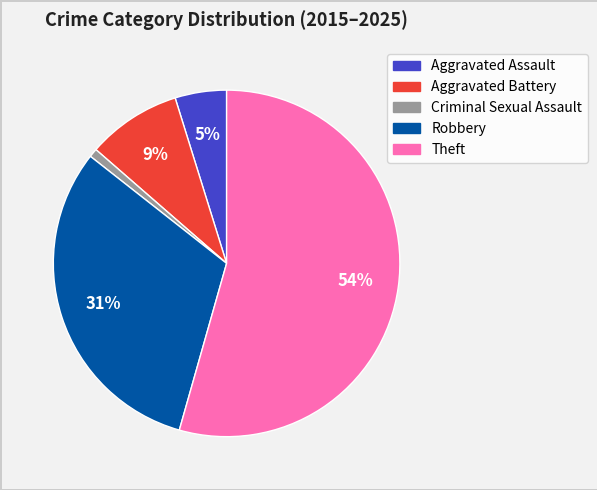

Do Aggravated Battery and Robbery together represent more than half of the pie?

No